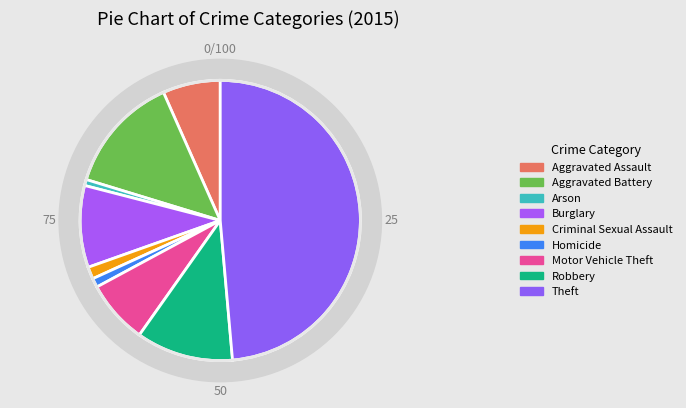

Rank the categories by value from lowest to highest.

Arson, Homicide, Criminal Sexual Assault, Aggravated Assault, Motor Vehicle Theft, Burglary, Robbery, Aggravated Battery, Theft